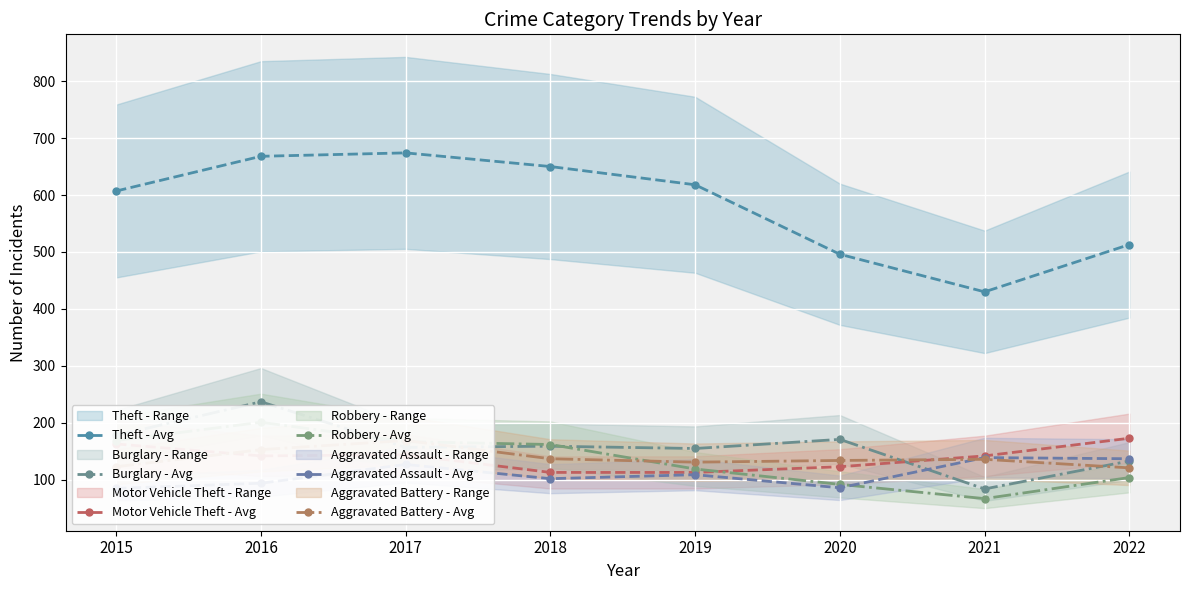

Where is the first local maximum for Theft - Avg?

2017